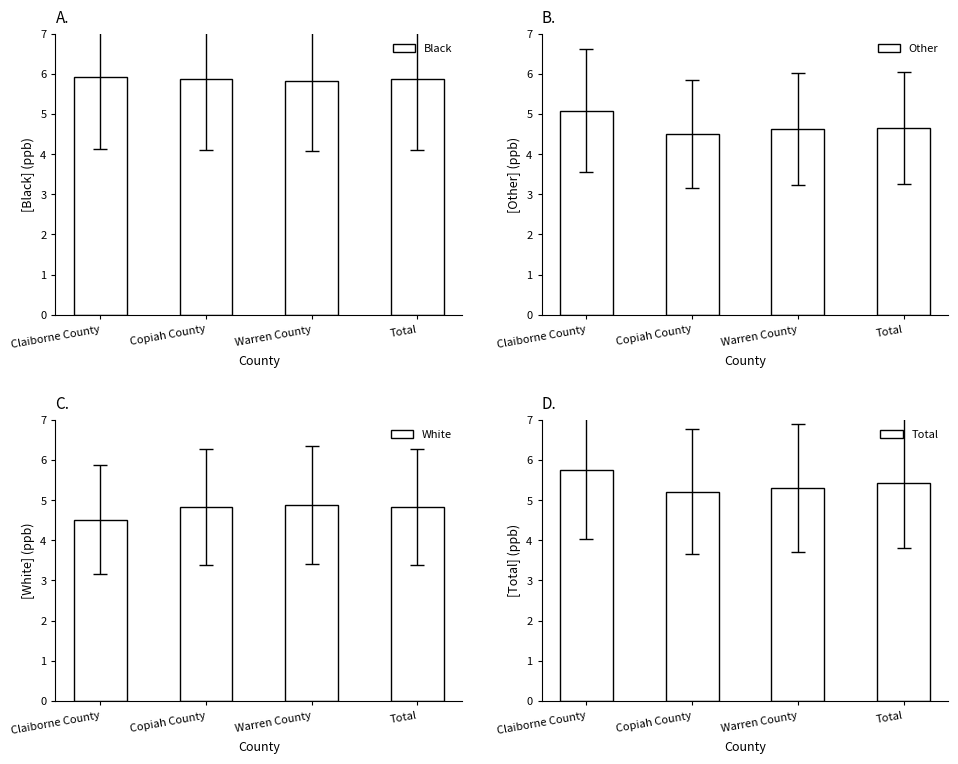

What is the average value of the White series?

4.8